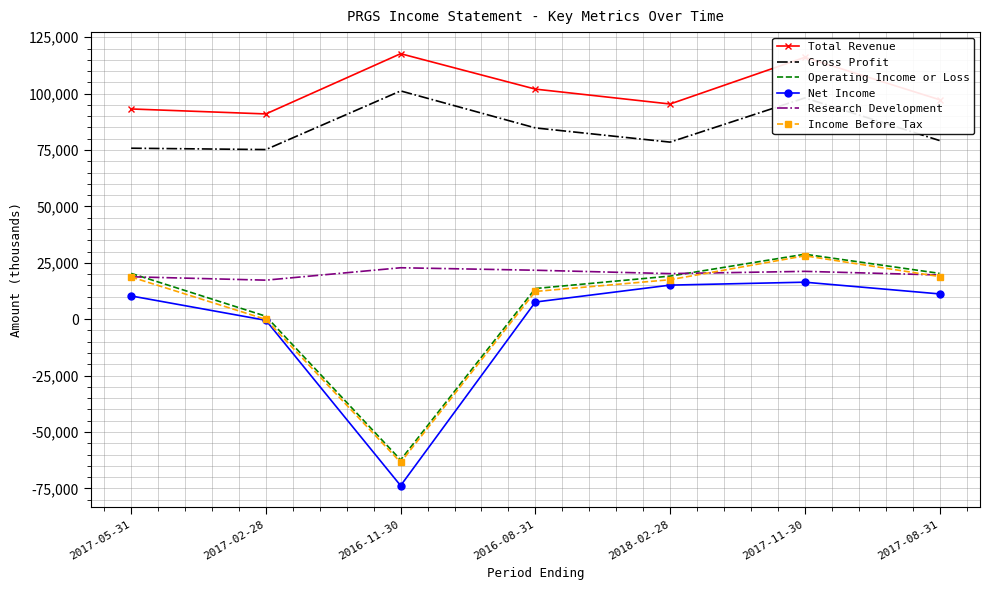

What is the average value of the Gross Profit series?

84686